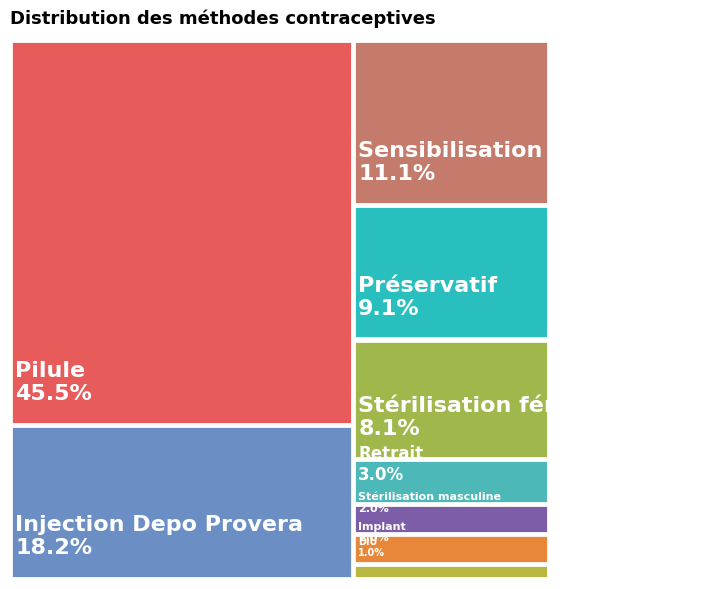

True or false: Stérilisation féminine accounts for 22% of the total.

False